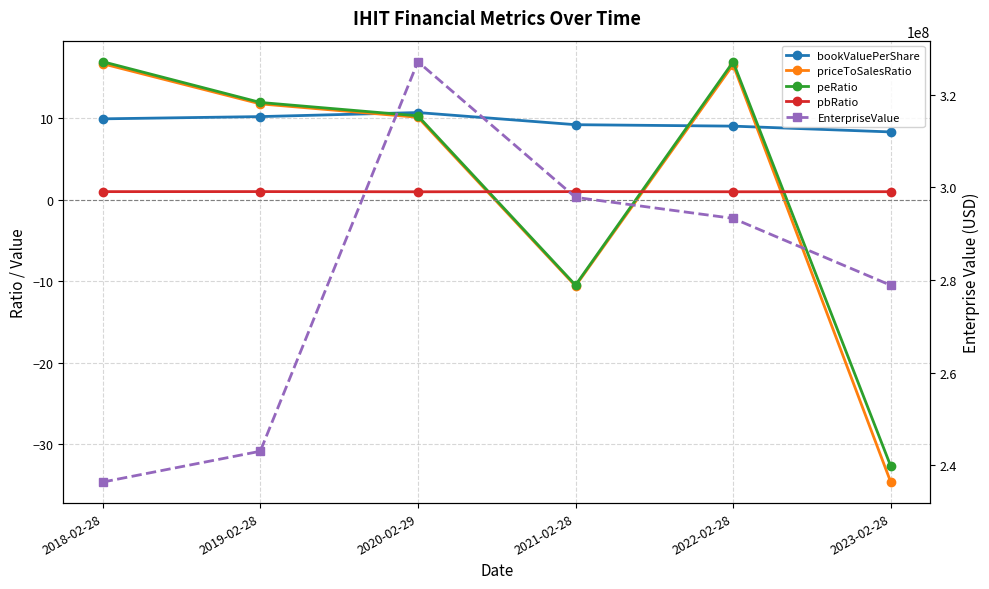

How many categories are shown in the chart?

6